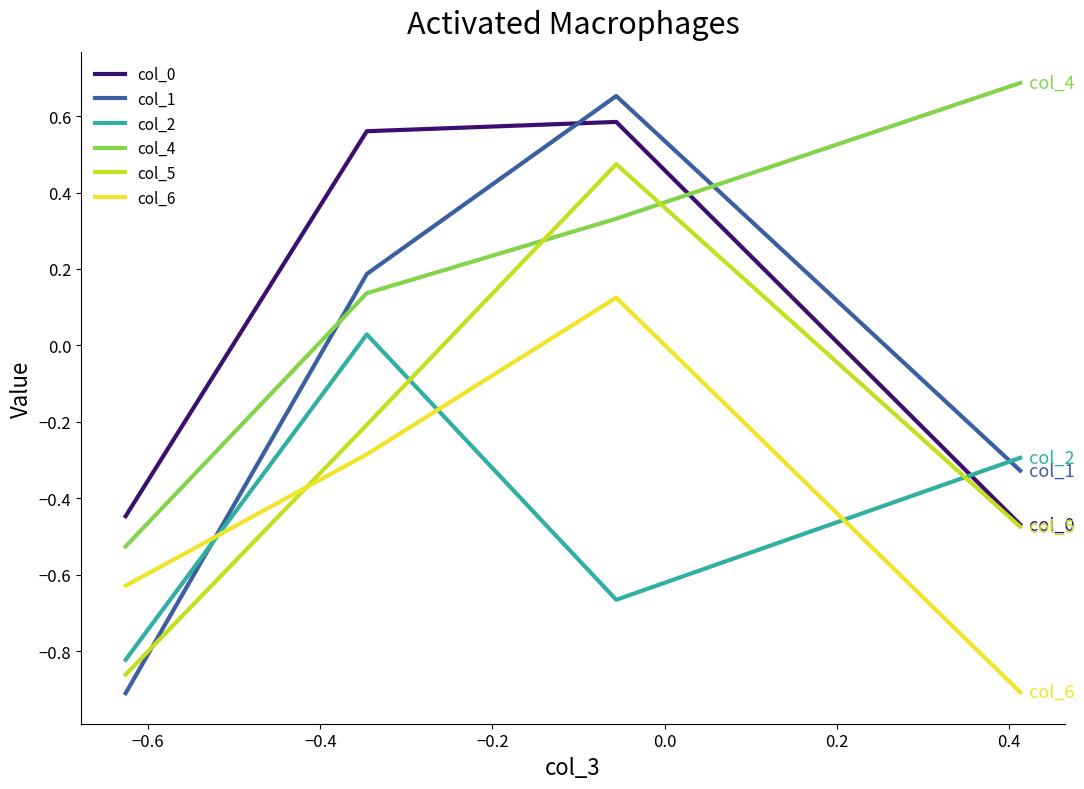

What is the difference between the maximum and second lowest values in the col_4 series?

0.6